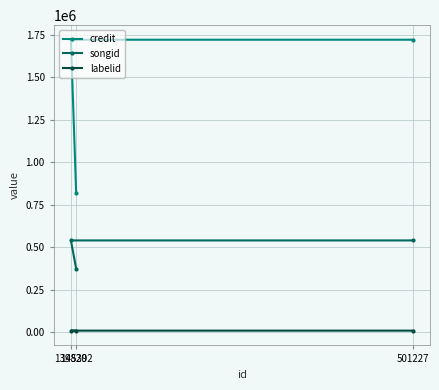

What is the sum of the songid values at 145392 and 501227?

912093